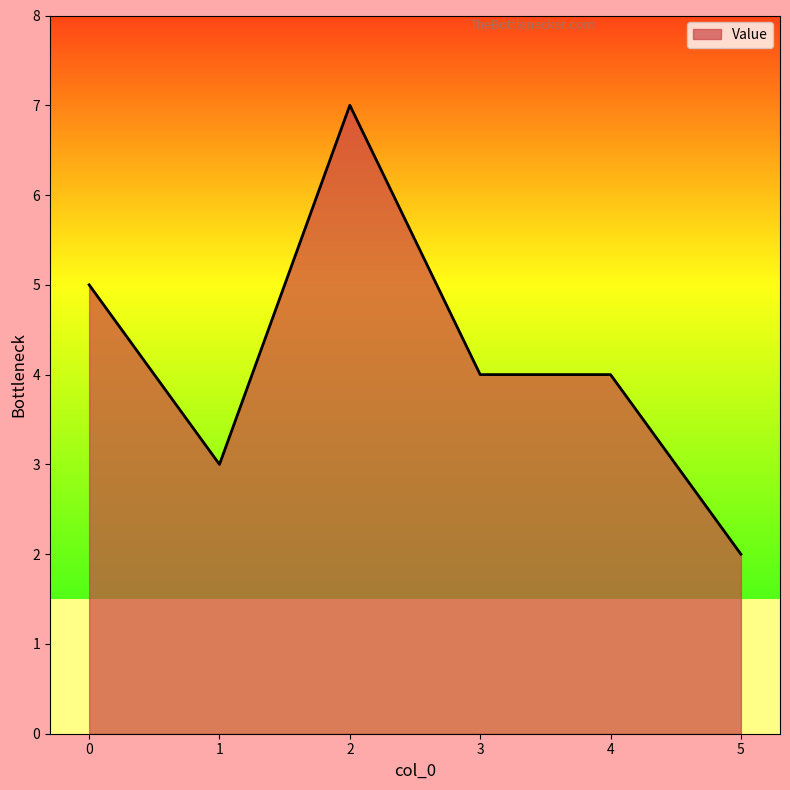

At which category does the data reach its first local peak?

2